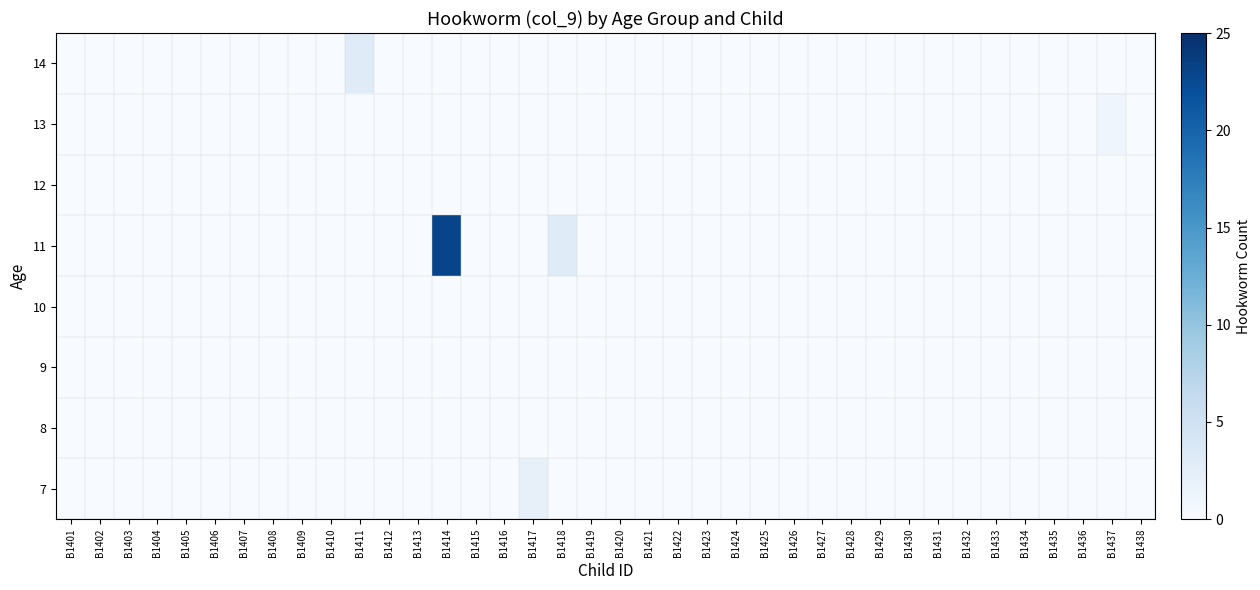

How many data points does each series have?

38